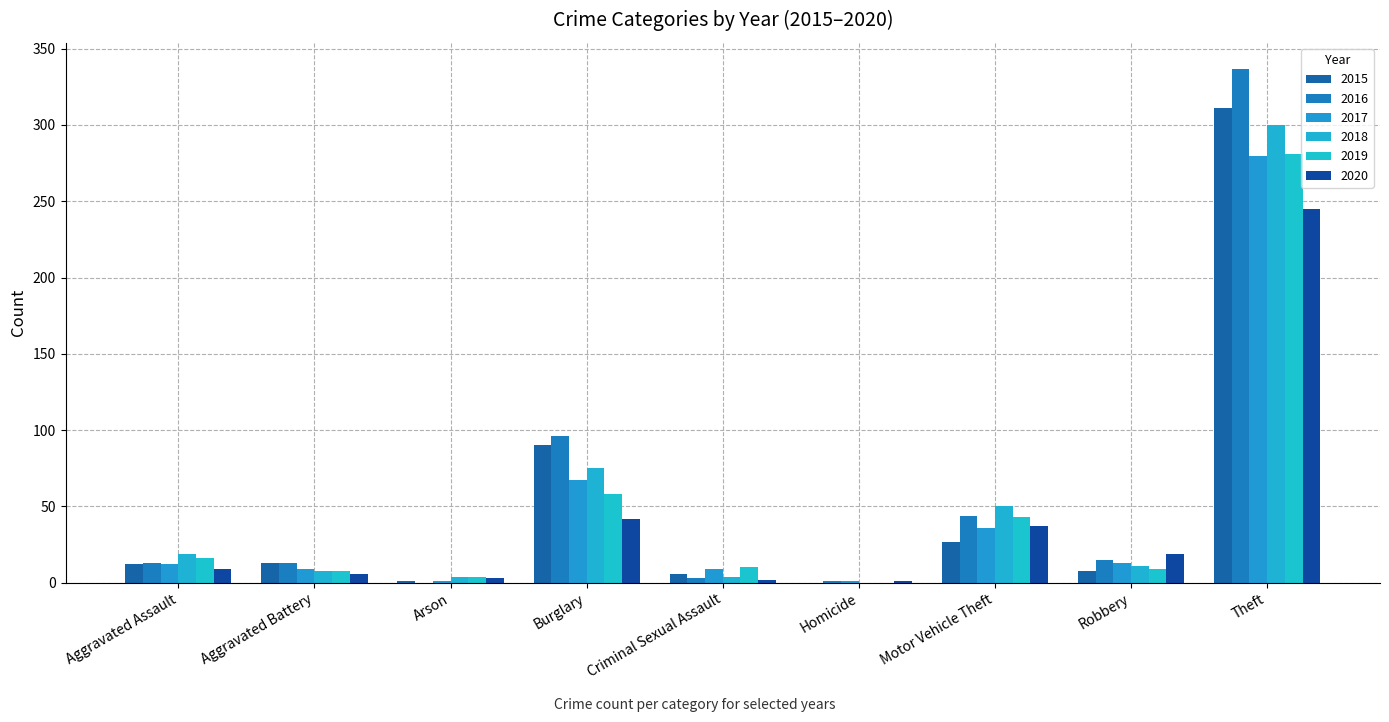

What is the maximum value for 2015?

311